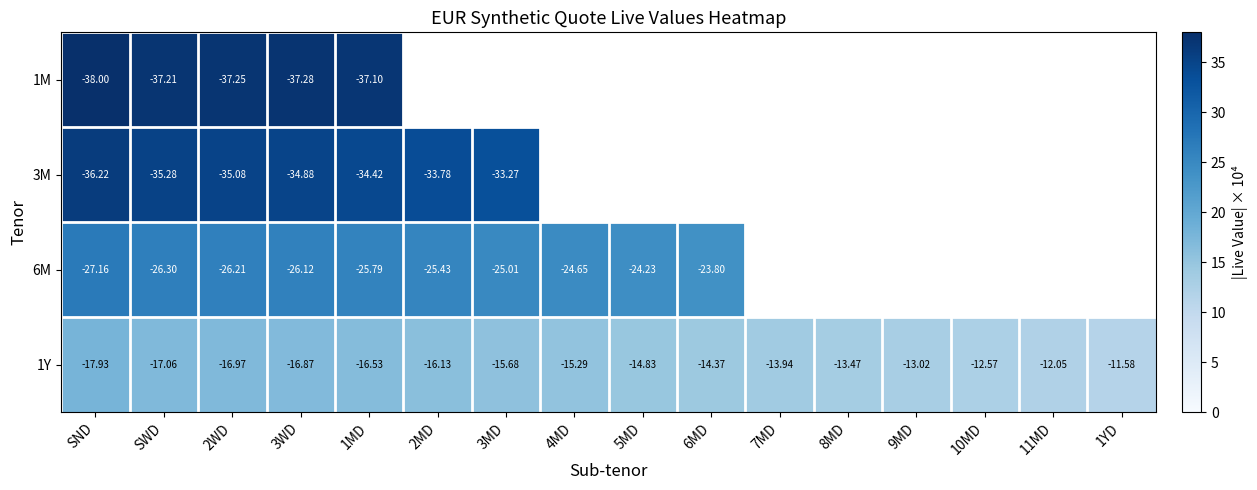

At which label does 1Y reach its minimum?

SND